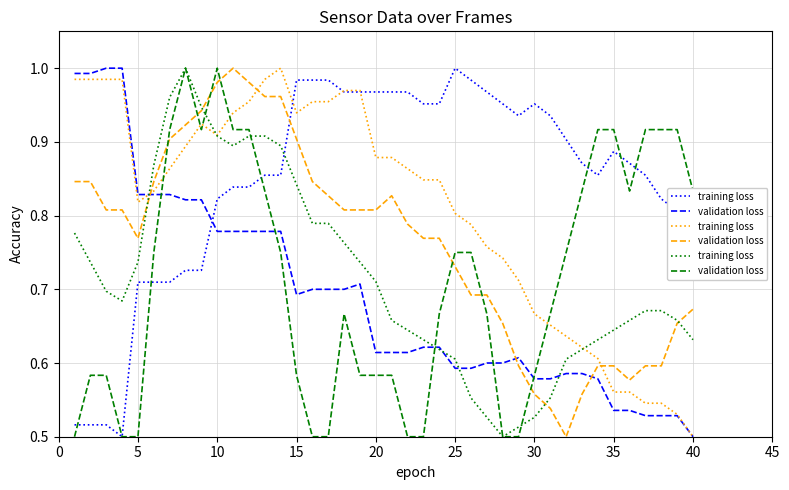

Is the value of training loss at 39 greater than the value of validation loss at 38?

No